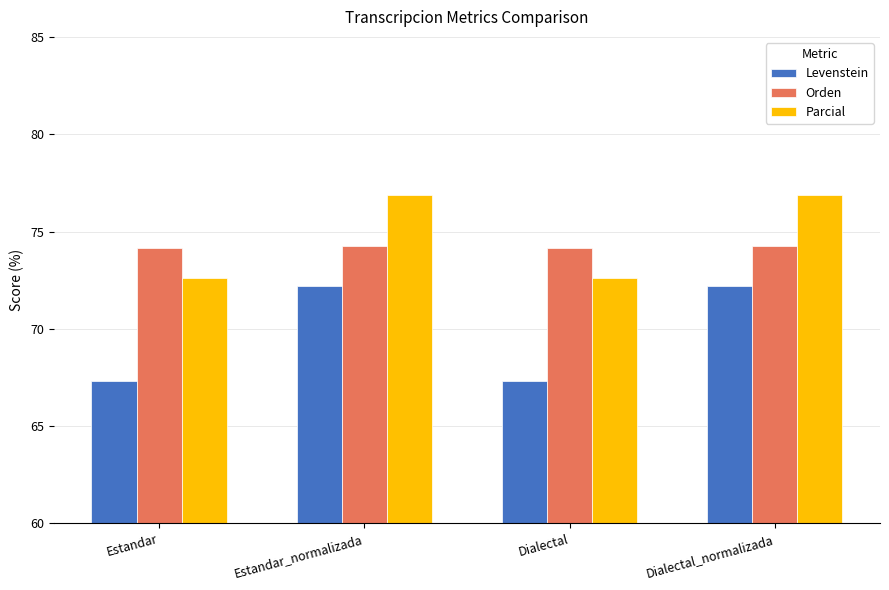

What is the greatest value displayed?

76.9